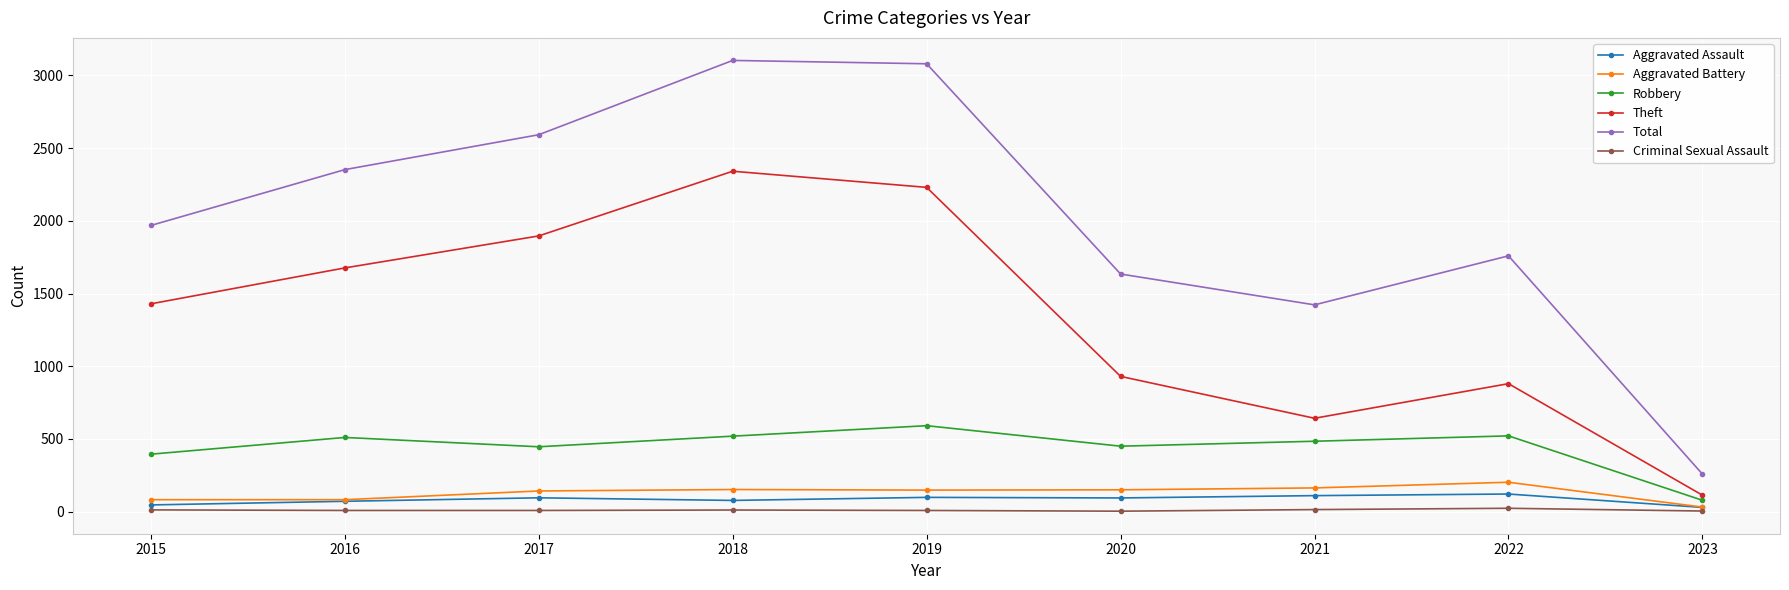

Is it true that Robbery equals 754 at 2022?

False